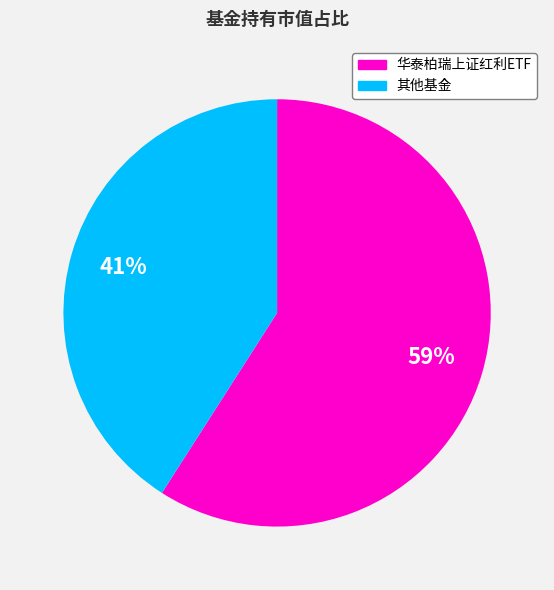

To the nearest percent, what is the average slice percentage?

50%